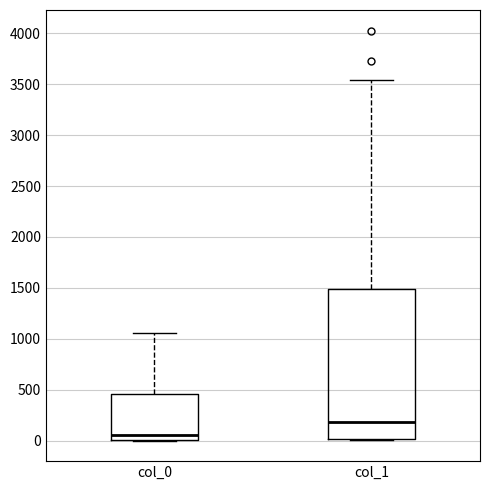

Which box's median line is the highest?

col_1